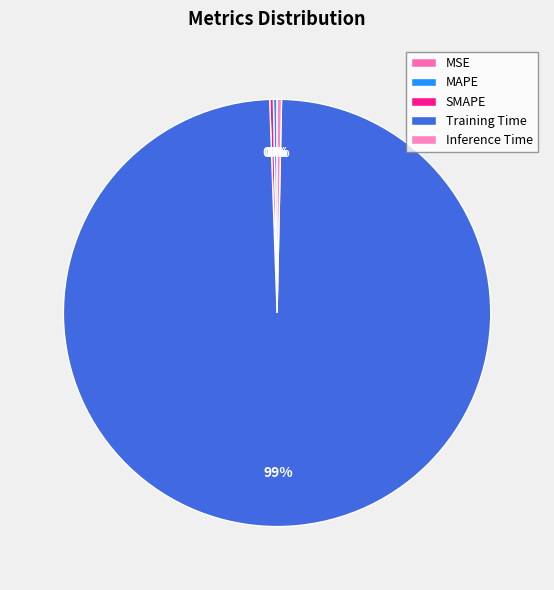

The MAPE slice represents 0% of the pie. True or false?

True